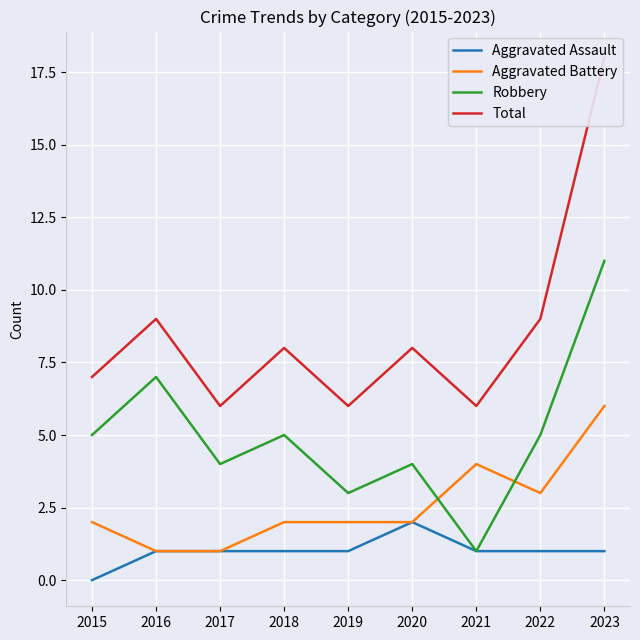

Reading left to right, extract all data points from this chart.

Aggravated Assault: 2015=0	2016=1	2017=1	2018=1	2019=1	2020=2	2021=1	2022=1	2023=1
Aggravated Battery: 2015=2	2016=1	2017=1	2018=2	2019=2	2020=2	2021=4	2022=3	2023=6
Robbery: 2015=5	2016=7	2017=4	2018=5	2019=3	2020=4	2021=1	2022=5	2023=11
Total: 2015=7	2016=9	2017=6	2018=8	2019=6	2020=8	2021=6	2022=9	2023=18